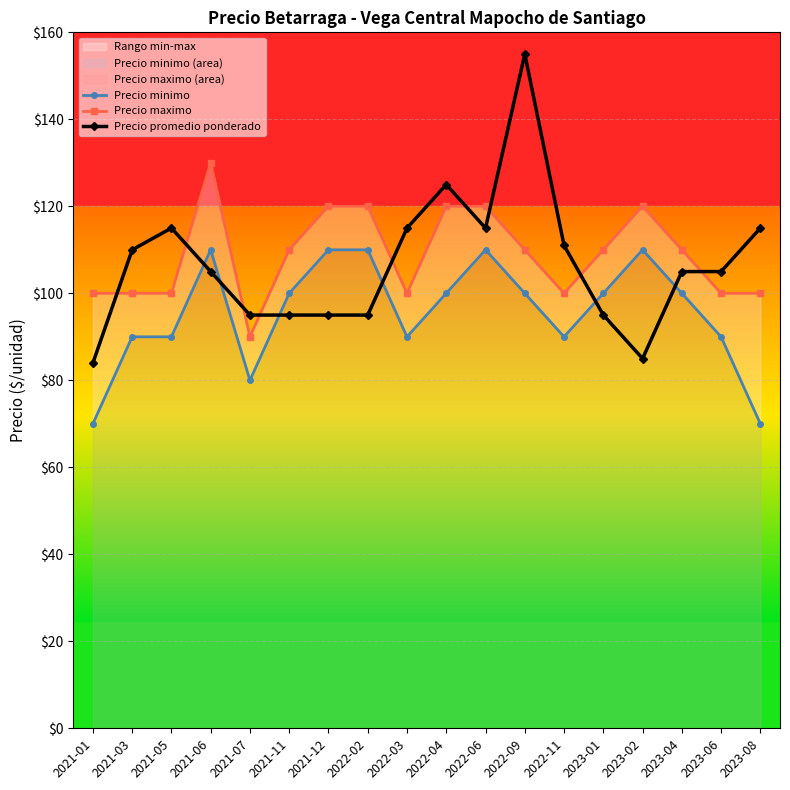

What is the approximate value of Precio promedio ponderado at 2023-08, to the nearest 10?

120